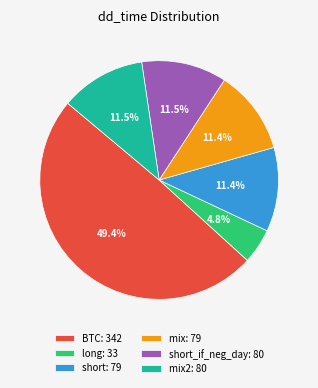

What portion of the pie excludes short: 79?

88.6%